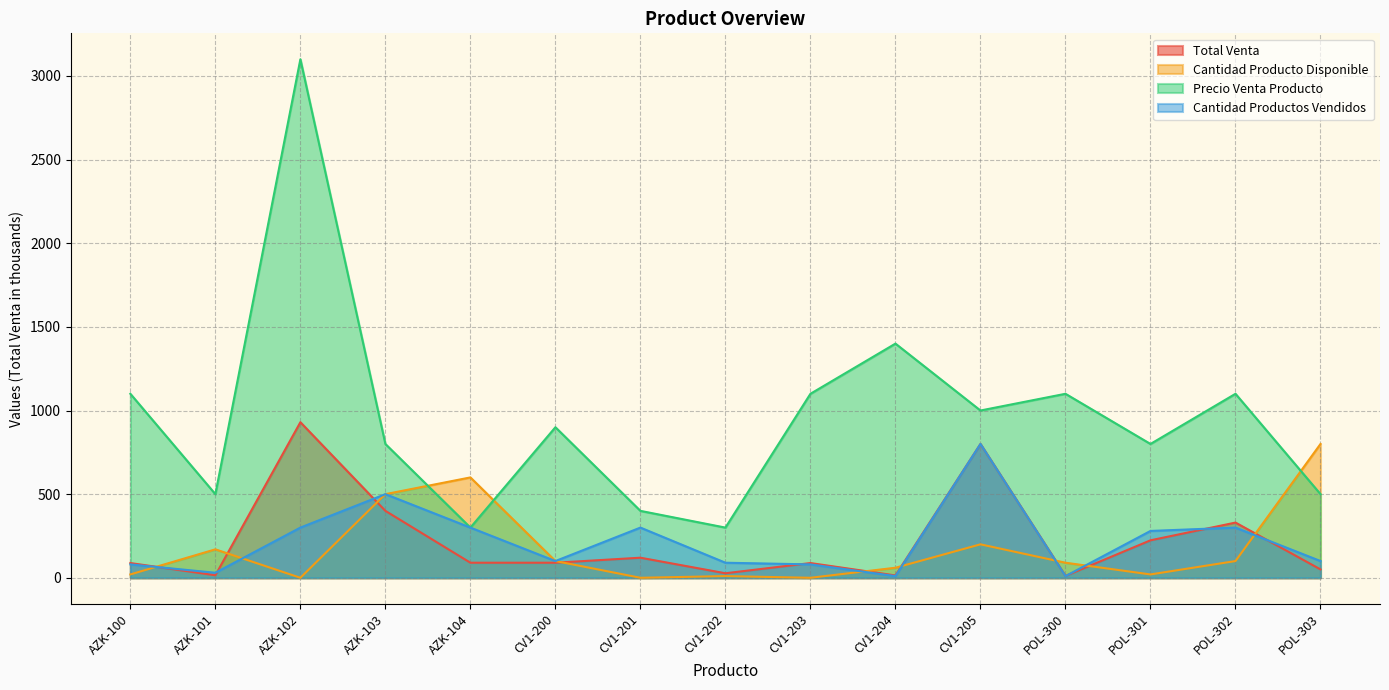

Which series has the largest range (max minus min)?

Precio Venta Producto